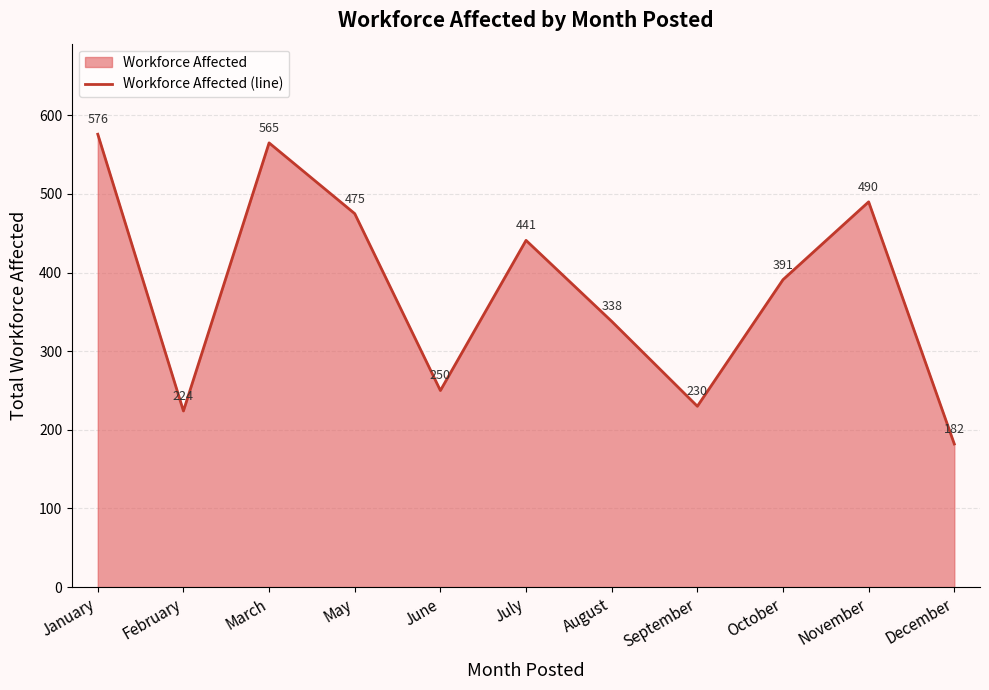

Reading left to right, transcribe all the data shown in this chart.

January=576	February=224	March=565	May=475	June=250	July=441	August=338	September=230	October=391	November=490	December=182